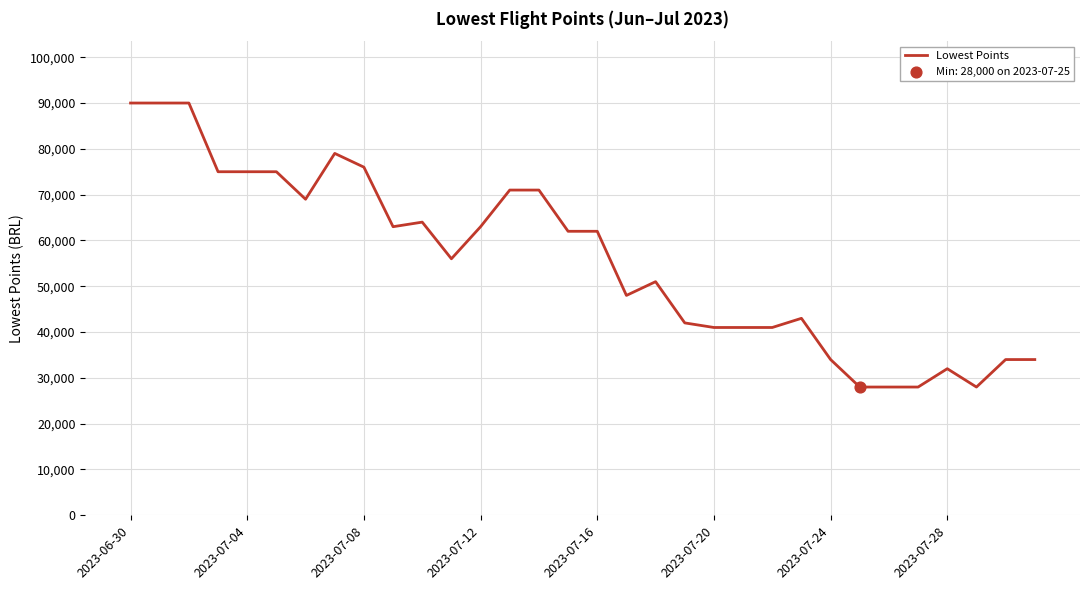

What is the minimum value shown in the chart?

28000